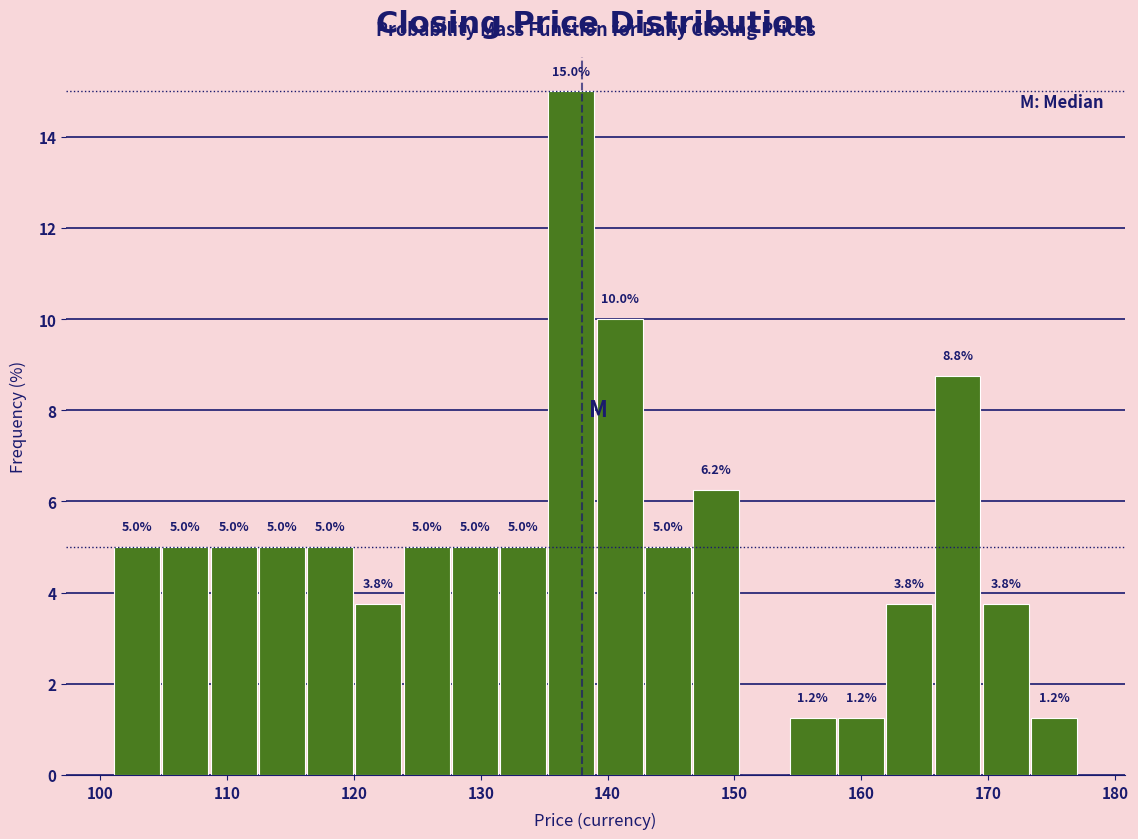

Around what value on the x-axis is the tallest bar? Give the approximate position of its centre, as read against the axis.

137